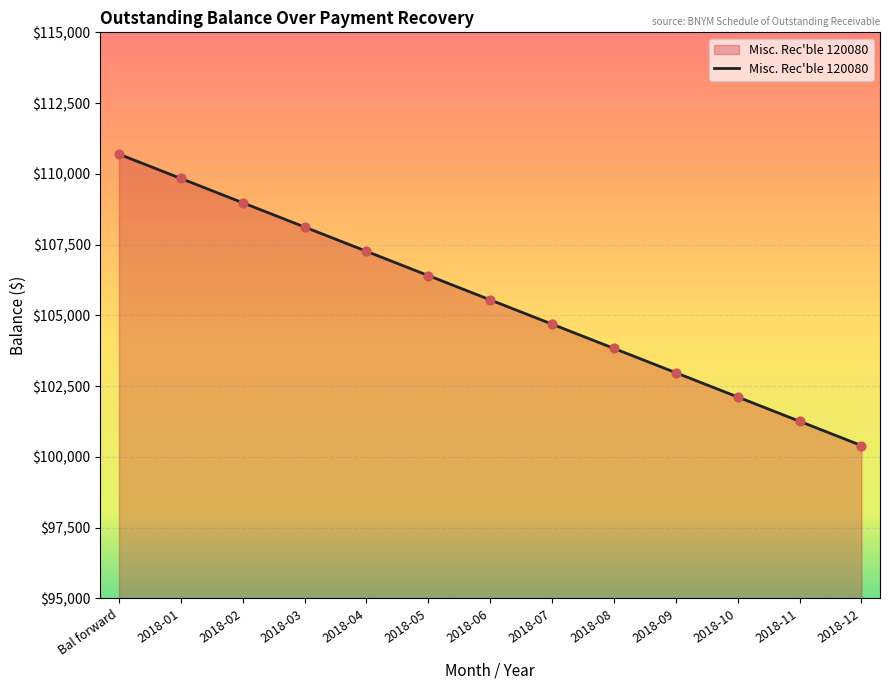

Which has a higher value, 2018-11 or 2018-06?

2018-06